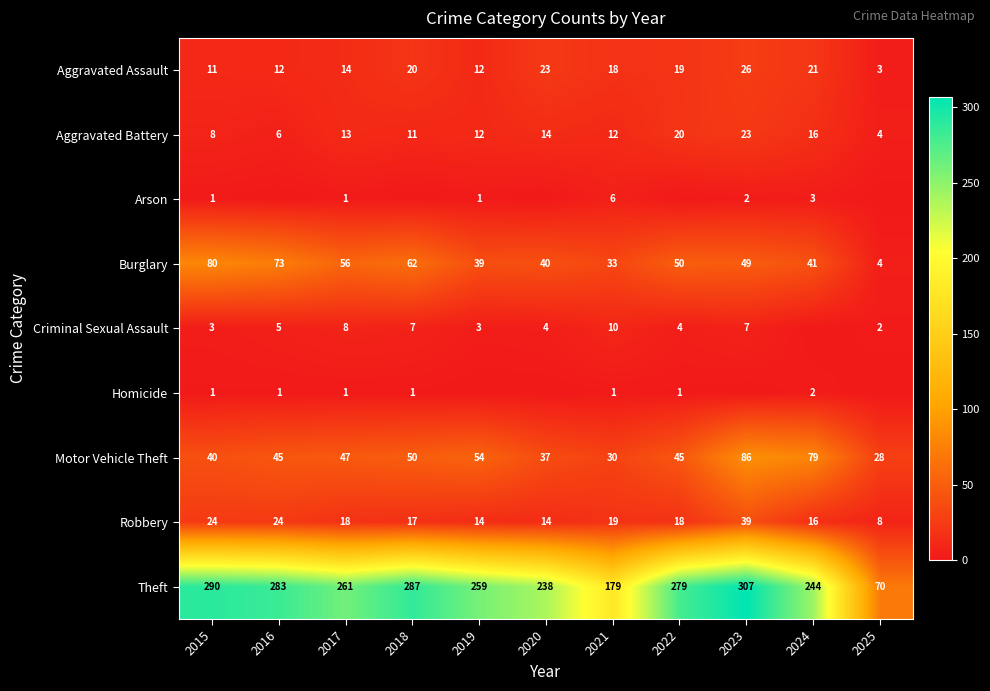

The Aggravated Battery series shows 3 at 2015. True or false?

False